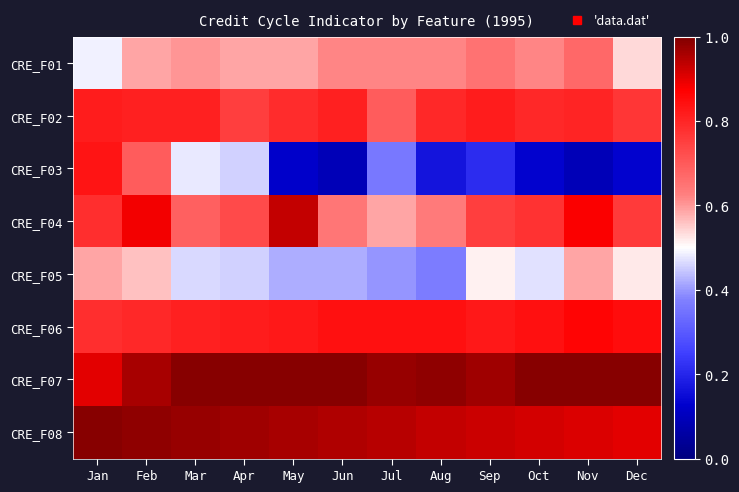

Which category has the lowest value across all series?

Jun